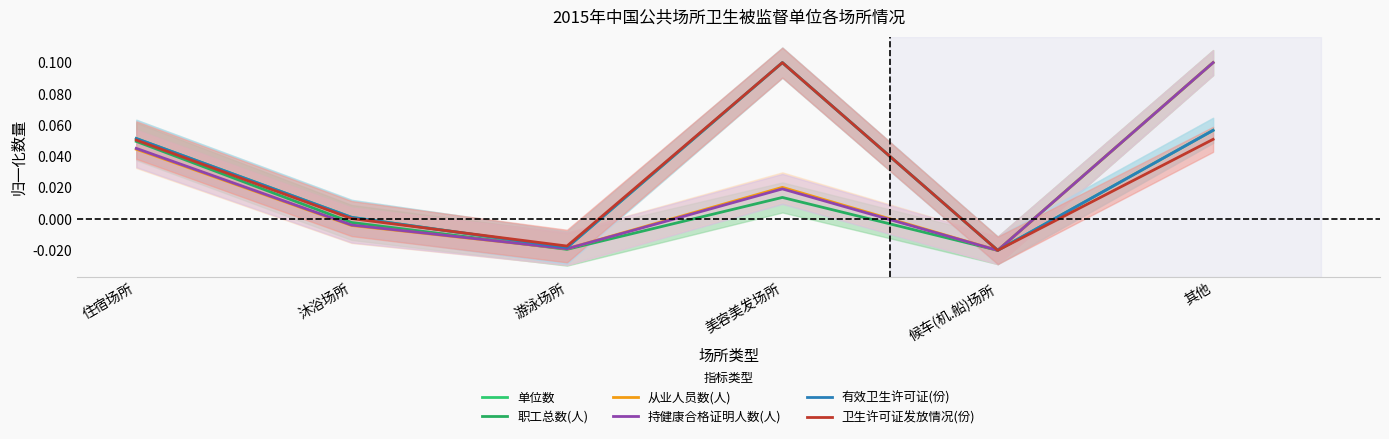

What is the total value across all series at 其他?

0.5